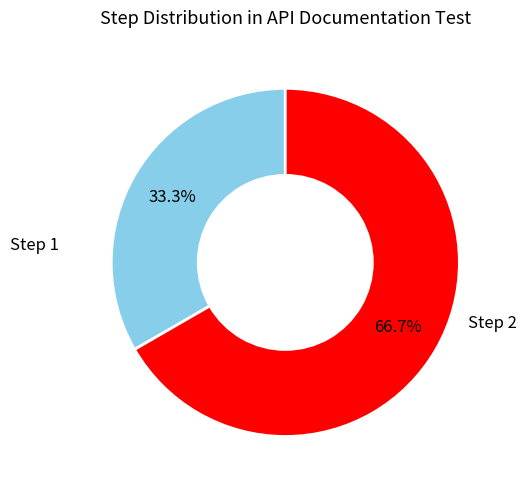

Does any single category account for the majority?

Yes